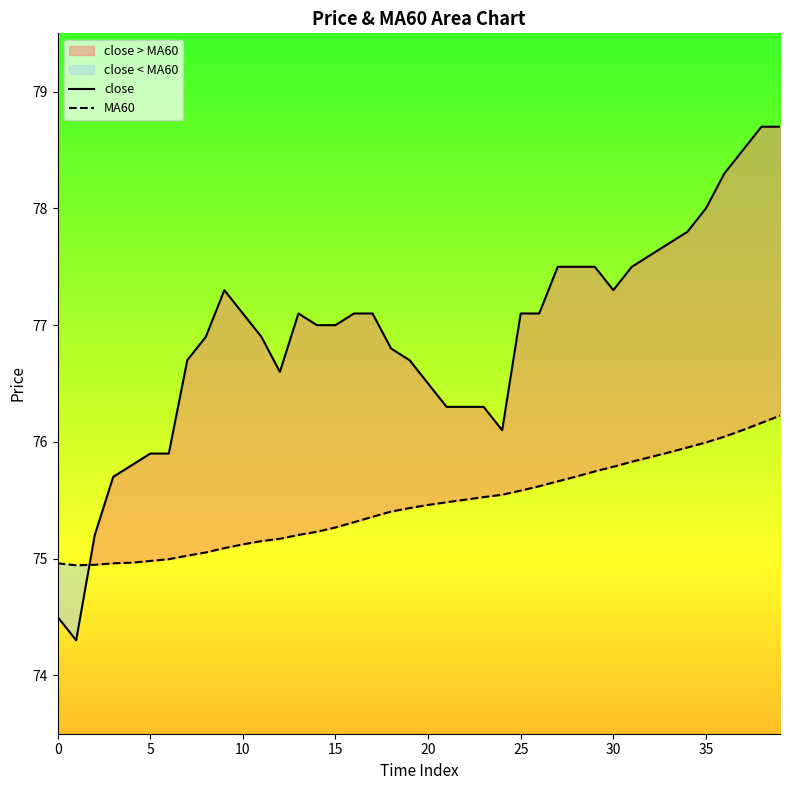

What are all the series names shown in the legend?

close, MA60